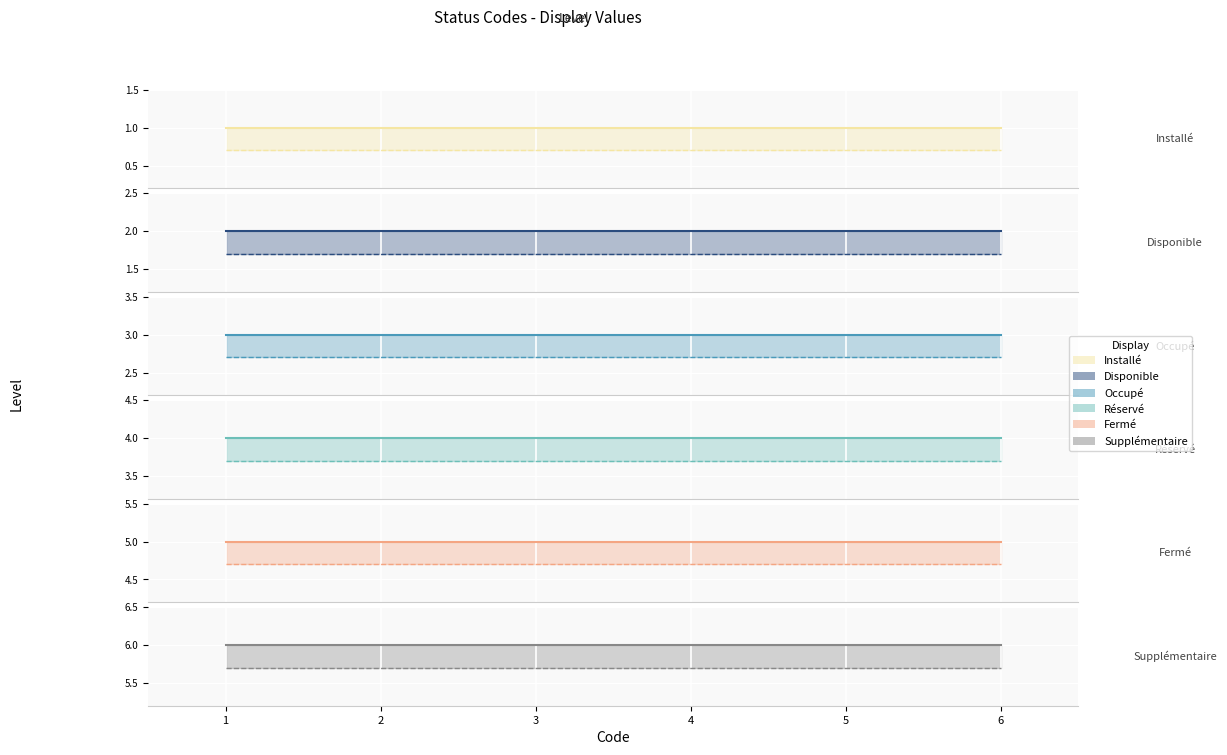

What is the sum of all Fermé values?

30